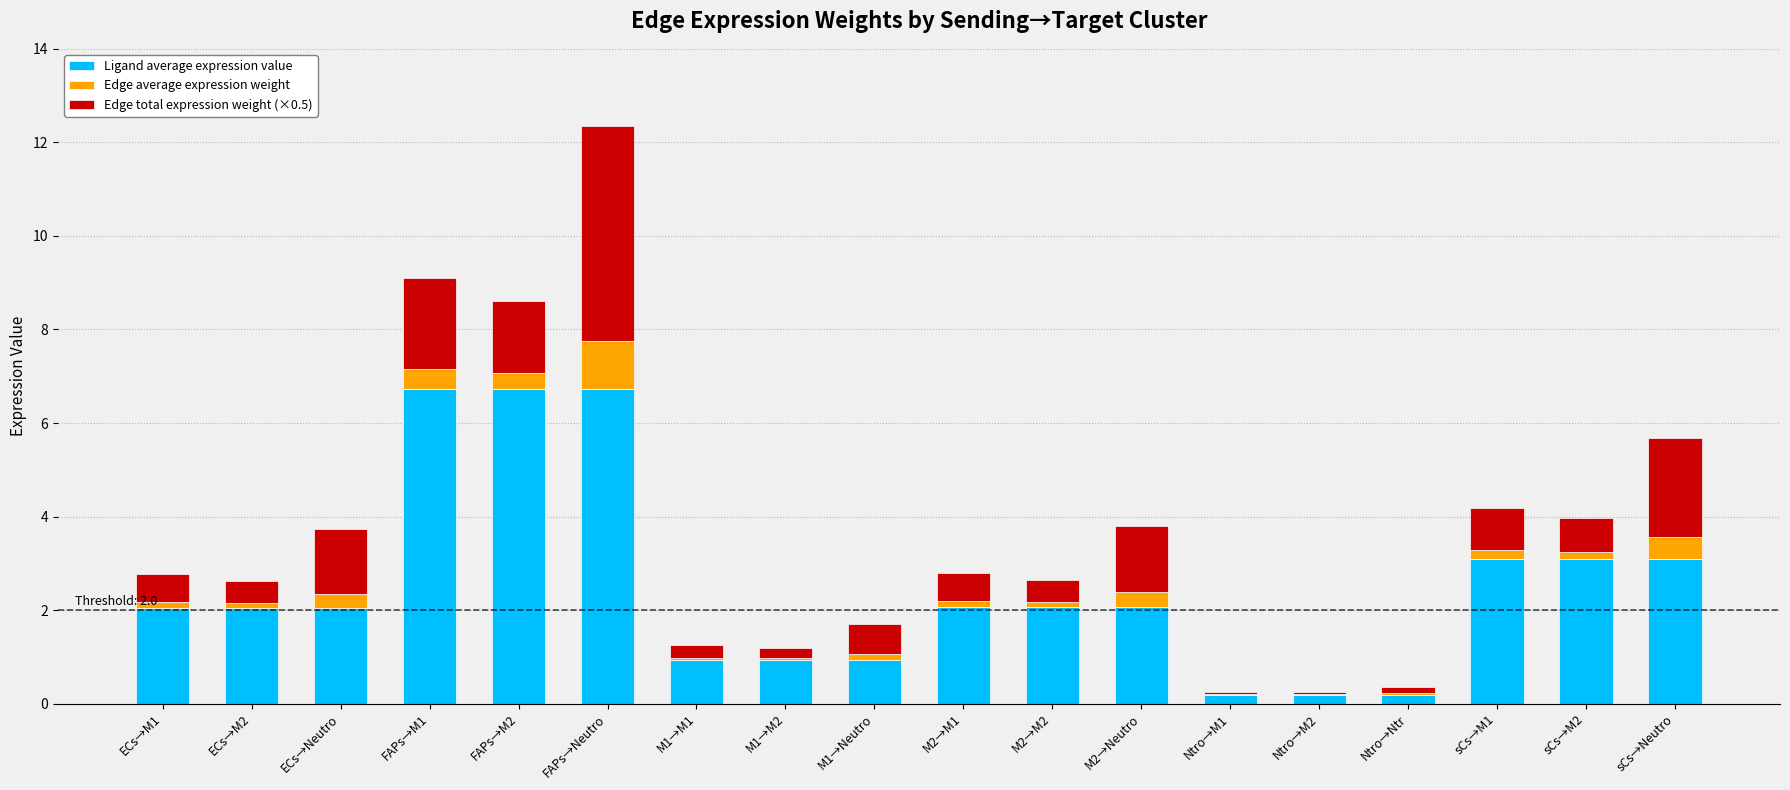

At which category is the sum across all series the highest?

FAPs→Neutro